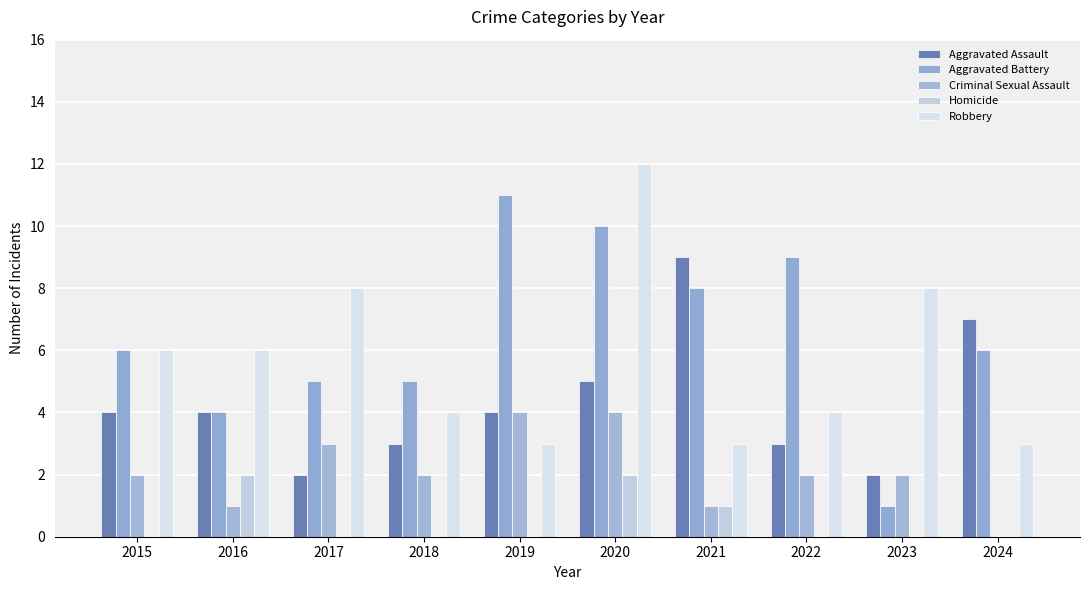

How many series are shown in this chart?

5